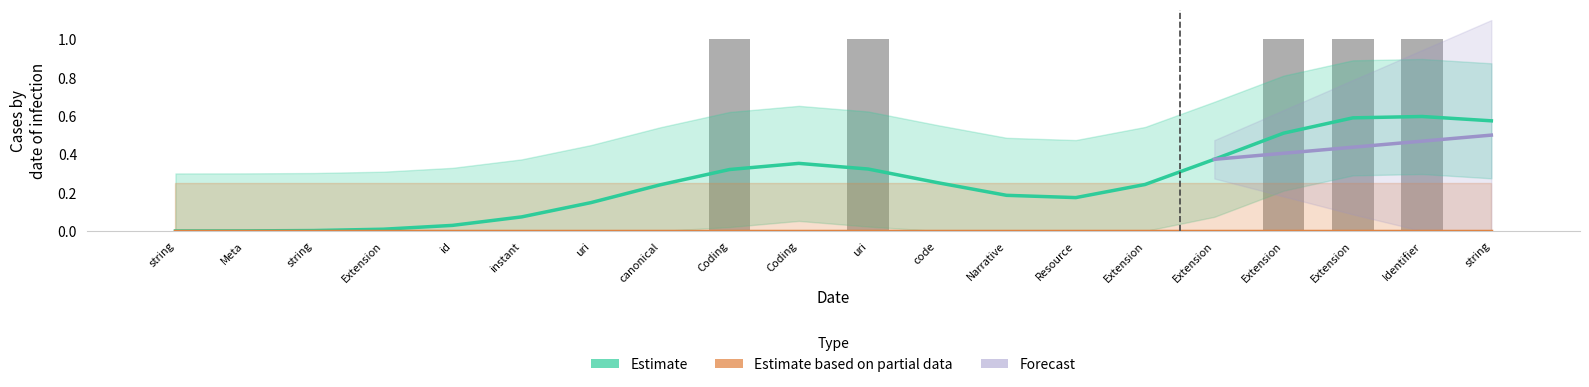

The value at Extension is 0. True or false?

False